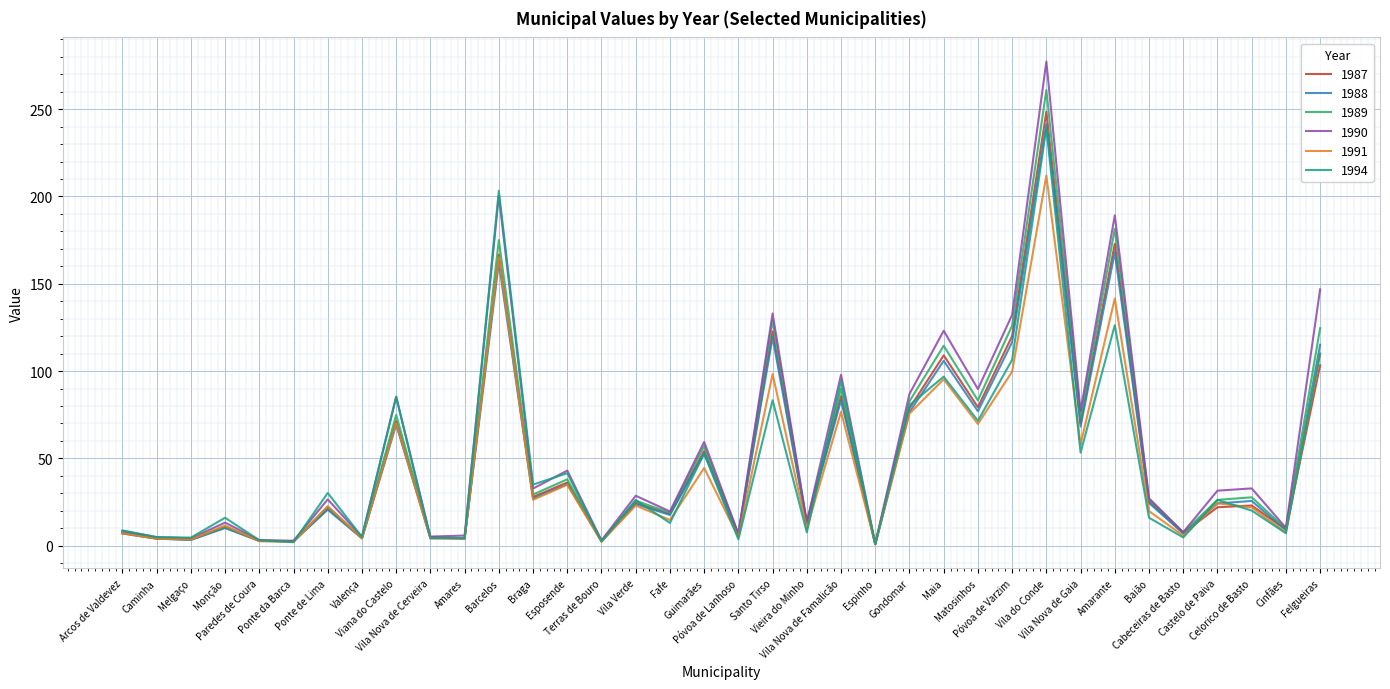

Which series has the largest range (max minus min)?

1990